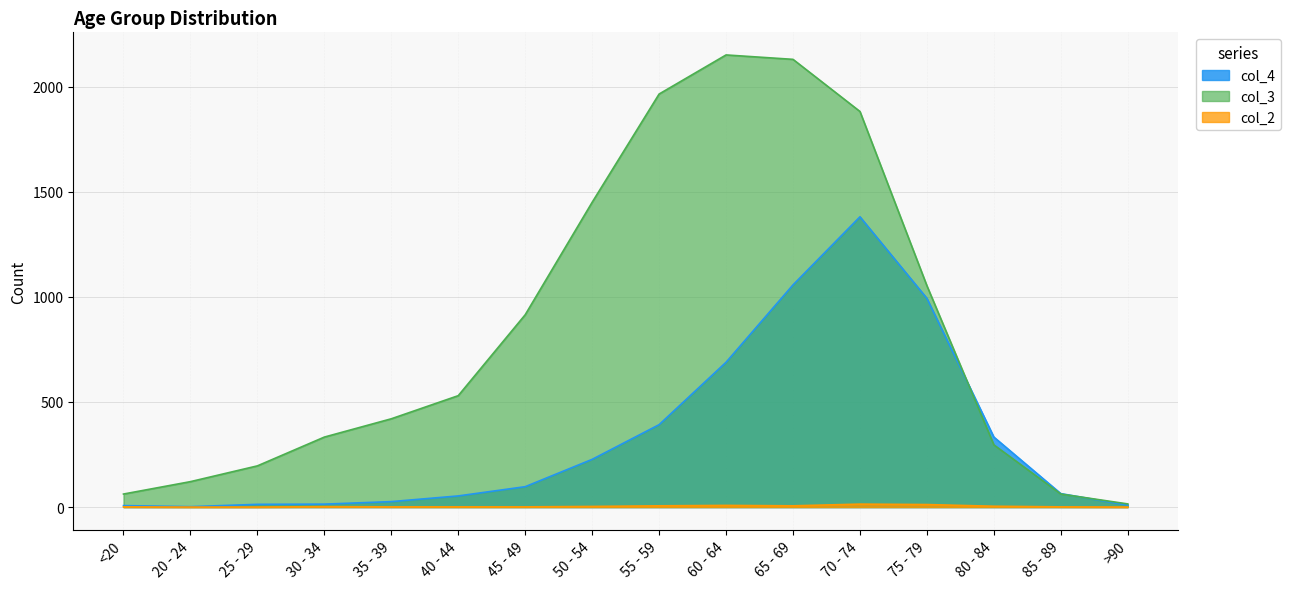

At which category is the sum across all series the highest?

70 - 74